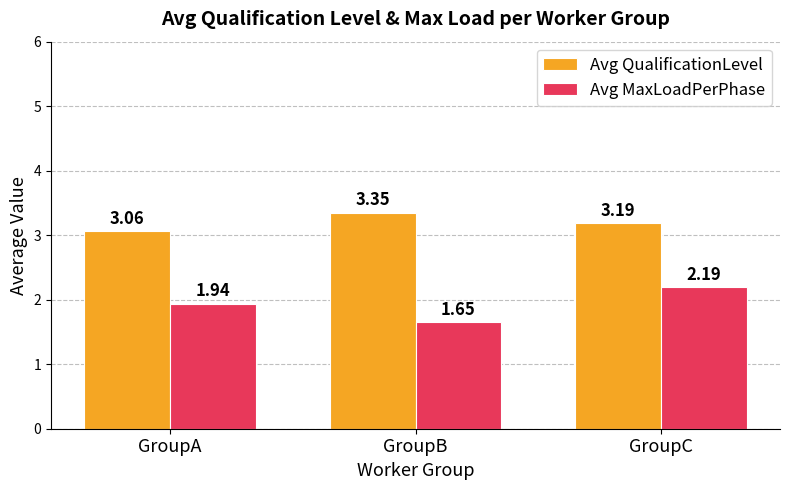

How many distinct data groups are displayed?

2